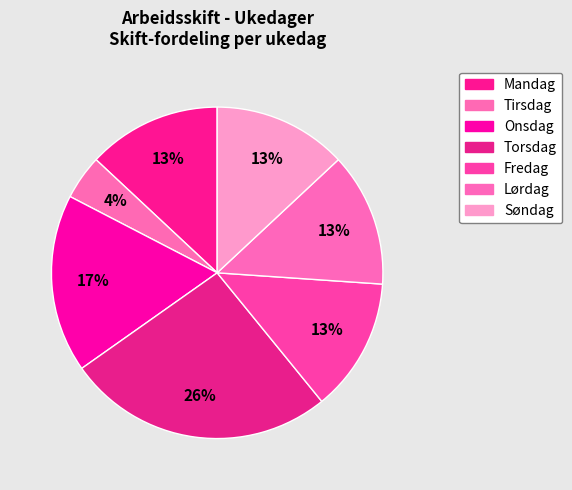

What is the ratio of the value at Onsdag to the value at Fredag?

1.3